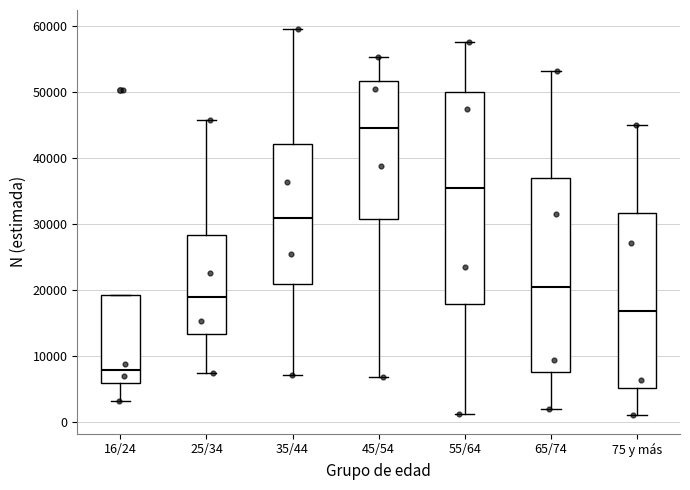

Reading left to right, transcribe this box plot: for each box, give where its median line is, the range the box spans, and where its two whiskers end, as read against the y-axis. The values are not printed on the chart, so give them approximately, as read against the axis.

16/24: median 8000, box 6000 to 19000, whiskers 3000 to 19000
25/34: median 19000, box 13000 to 28000, whiskers 8000 to 46000
35/44: median 31000, box 21000 to 42000, whiskers 7000 to 60000
45/54: median 45000, box 31000 to 52000, whiskers 7000 to 55000
55/64: median 35000, box 18000 to 50000, whiskers 1000 to 58000
65/74: median 20000, box 8000 to 37000, whiskers 2000 to 53000
75 y más: median 17000, box 5000 to 32000, whiskers 1000 to 45000